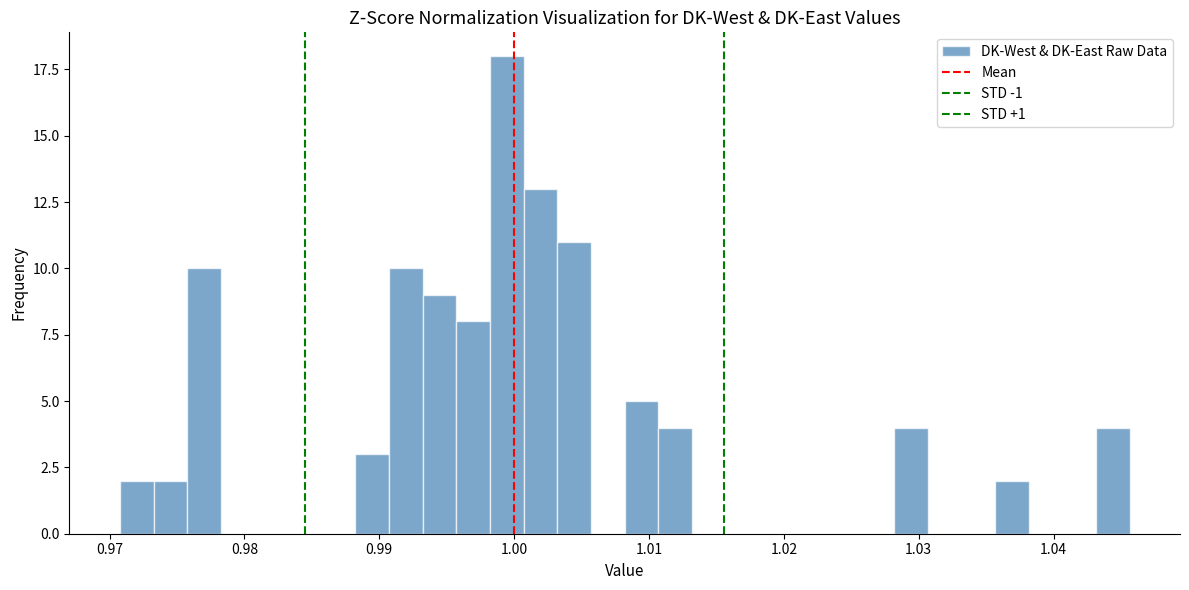

Around what value on the x-axis is the tallest bar? Give the approximate position of its centre, as read against the axis.

0.999